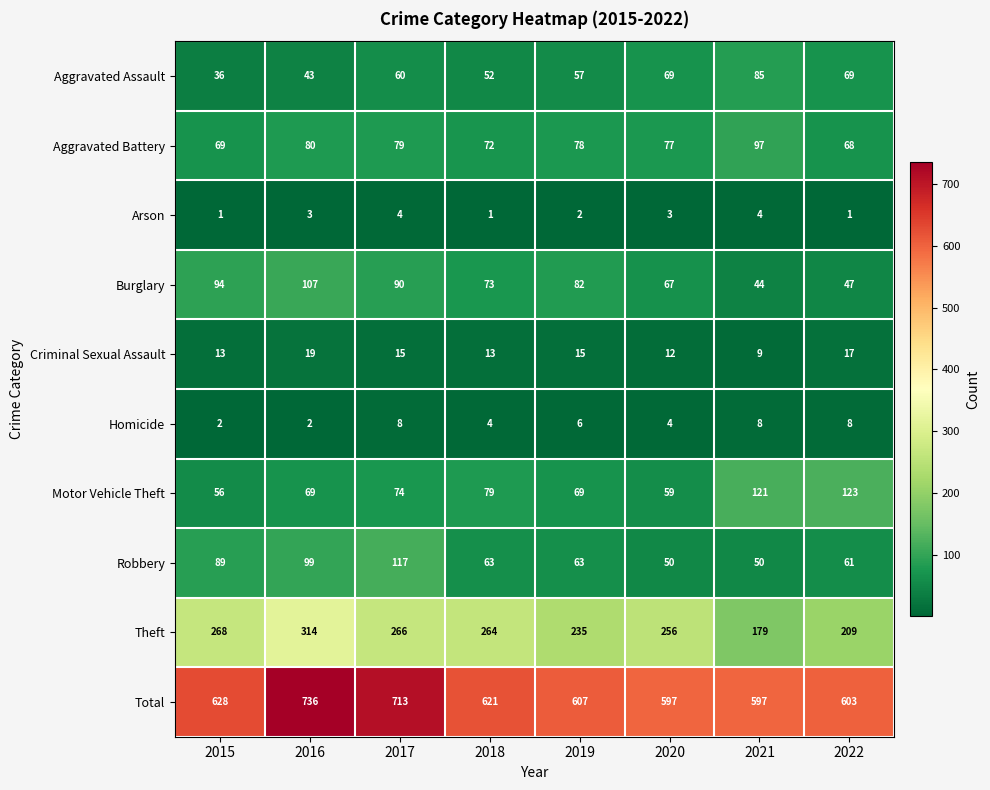

Is it true that Homicide equals 5 at 2018?

False